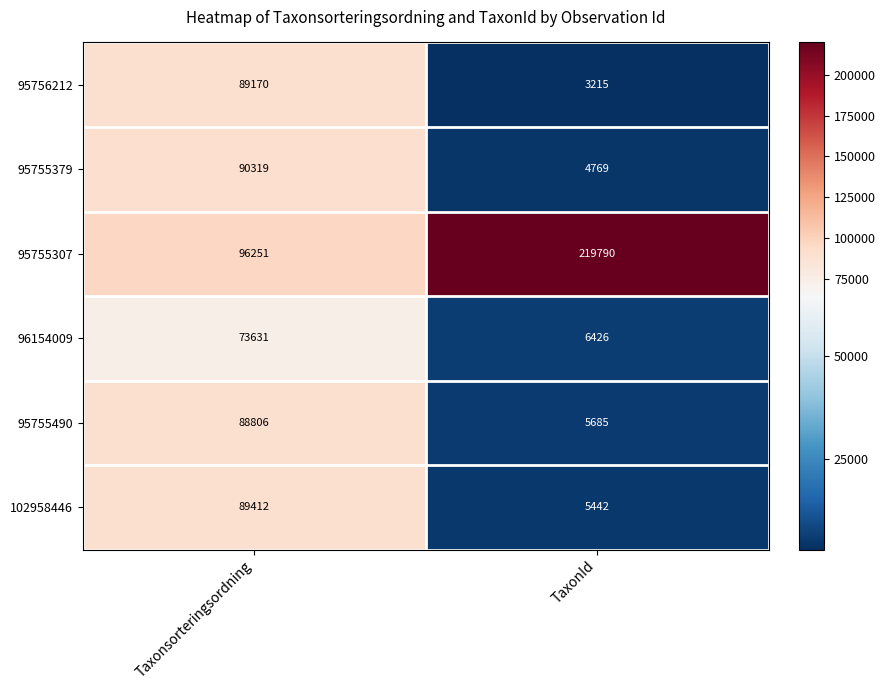

Reading left to right, transcribe all the data shown in this chart.

95756212: Taxonsorteringsordning=89170	TaxonId=3215
95755379: Taxonsorteringsordning=90319	TaxonId=4769
95755307: Taxonsorteringsordning=96251	TaxonId=219790
96154009: Taxonsorteringsordning=73631	TaxonId=6426
95755490: Taxonsorteringsordning=88806	TaxonId=5685
102958446: Taxonsorteringsordning=89412	TaxonId=5442